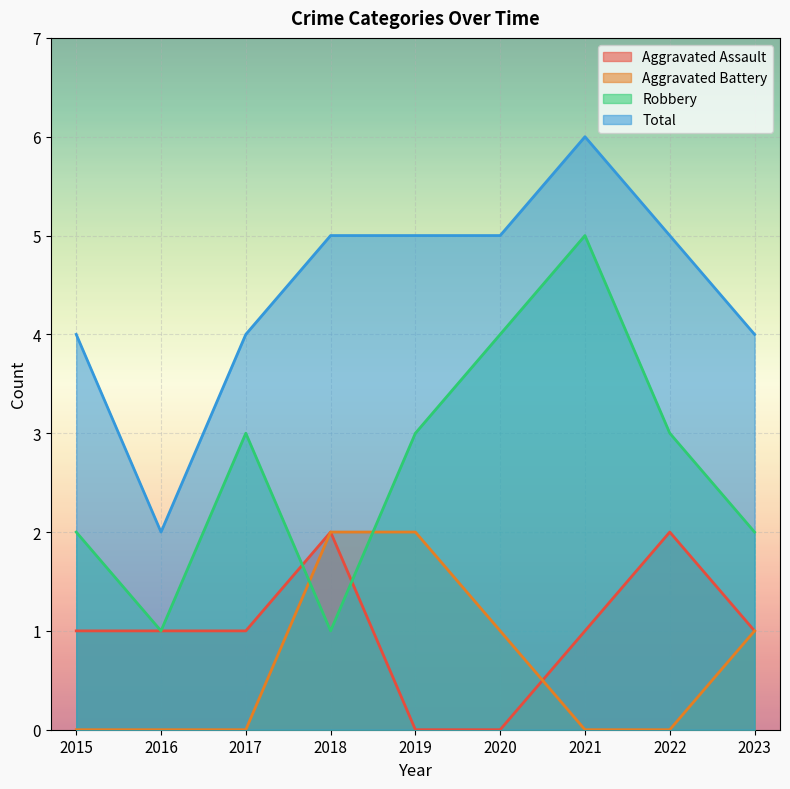

At which category does Robbery reach its first local valley?

2016